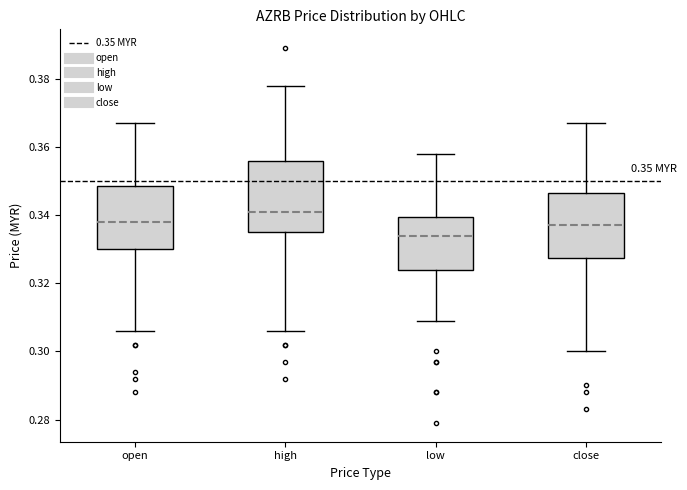

Which box is the tallest, from its lower edge to its upper edge?

high